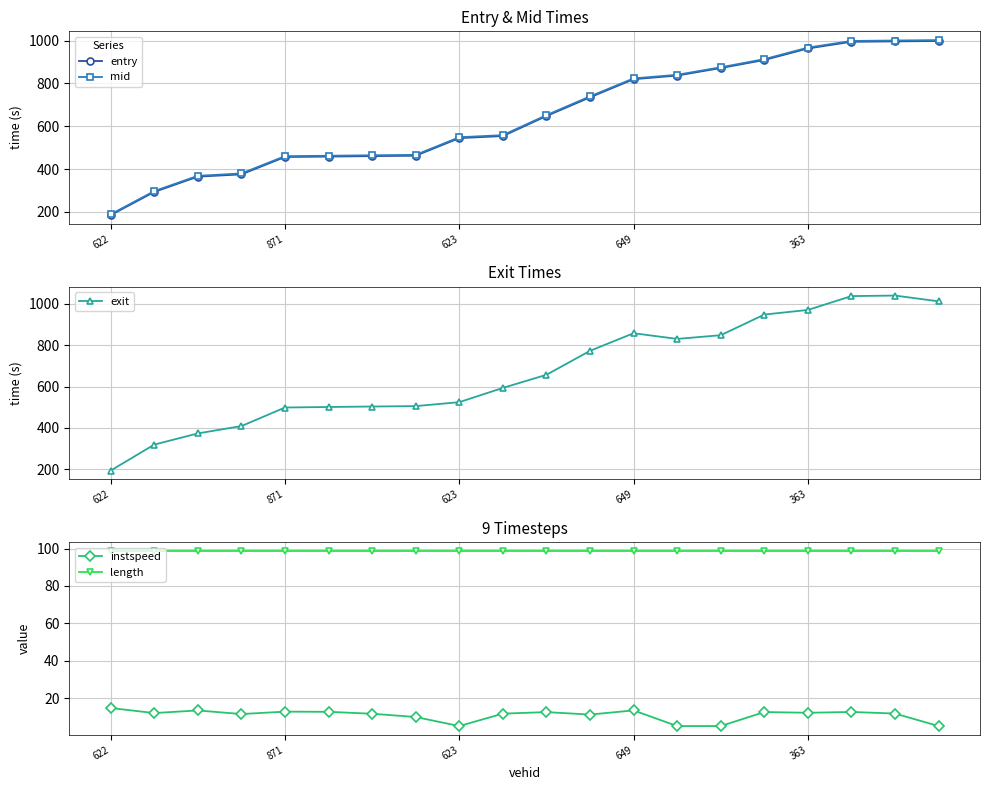

What is the lowest value of the length series?

98.7